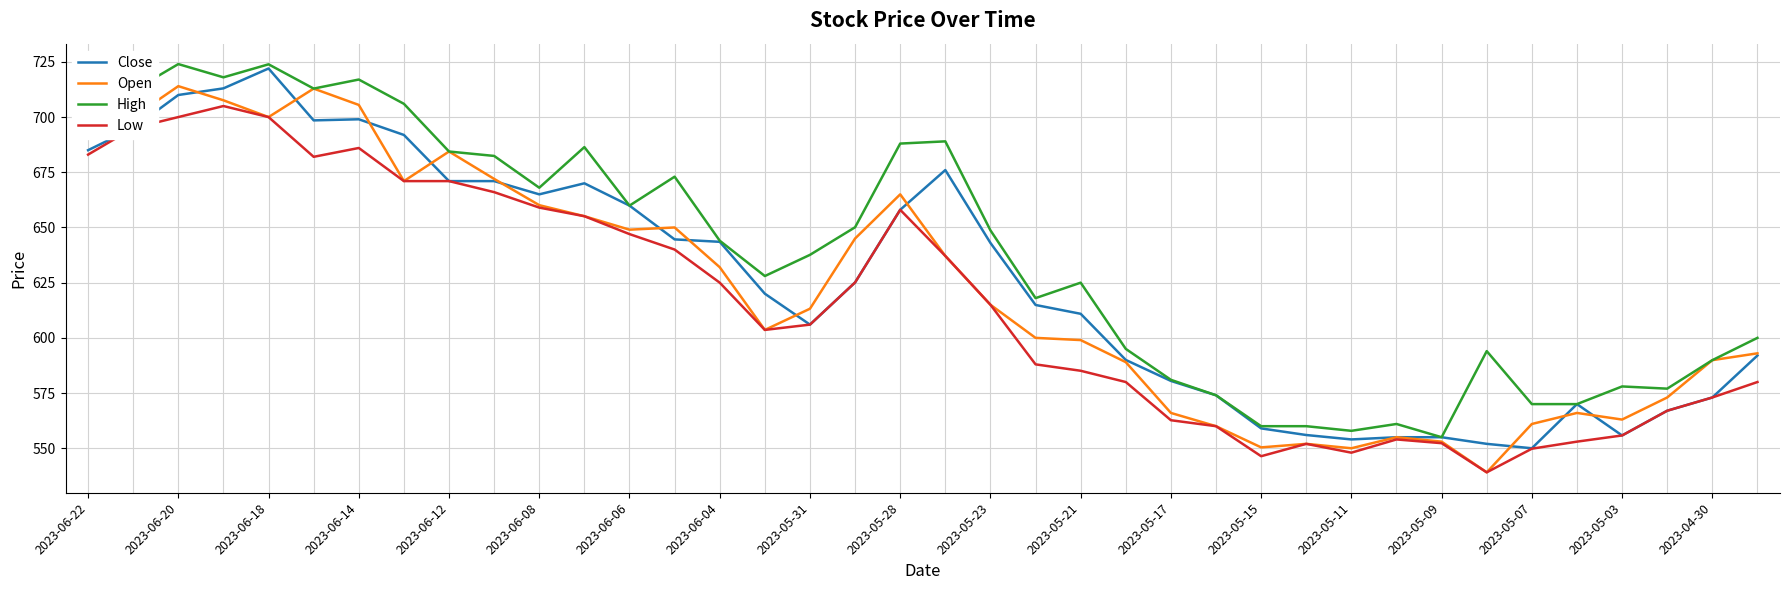

What is the lowest value of the Low series?

539.1